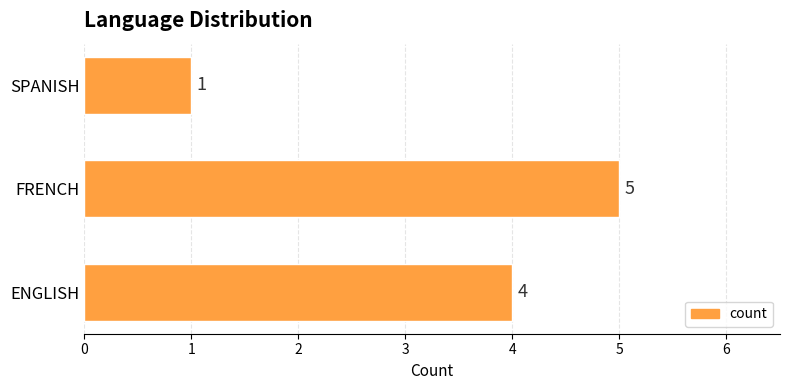

Which label corresponds to the smallest value in the chart?

SPANISH